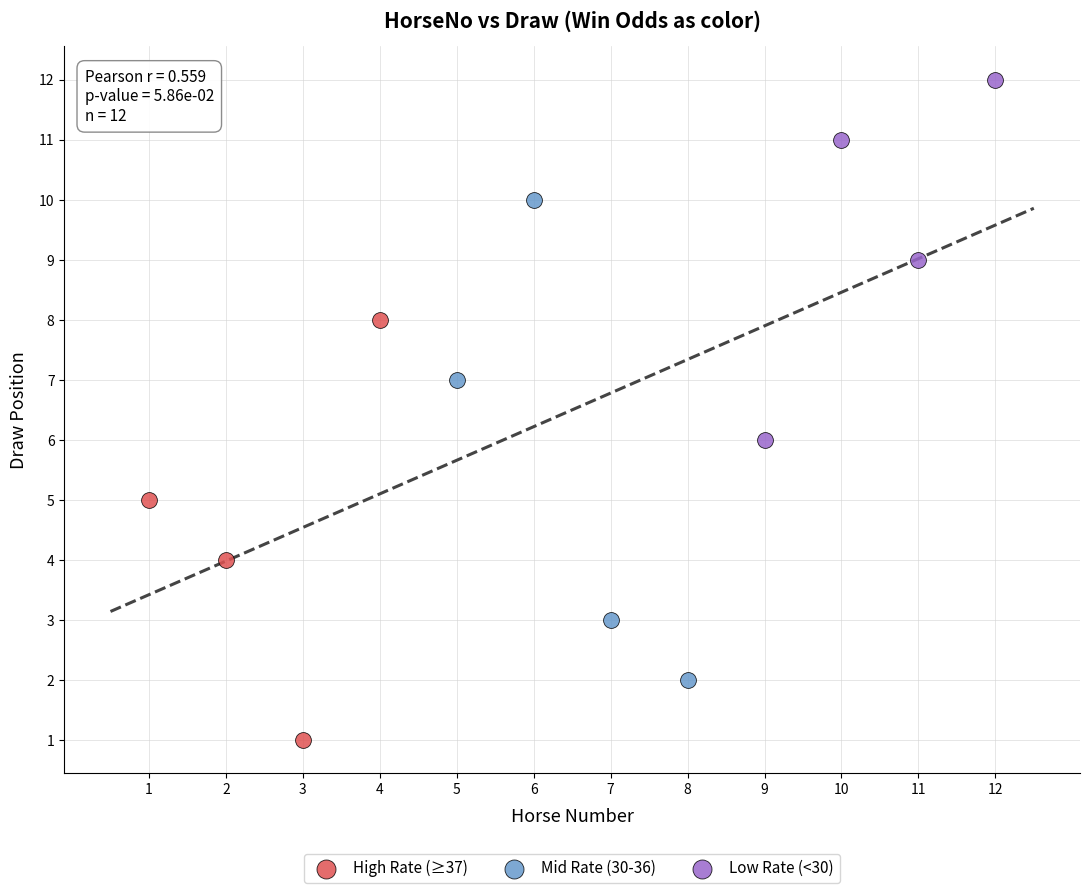

Which series has the widest spread of Y values?

Mid Rate (30-36)